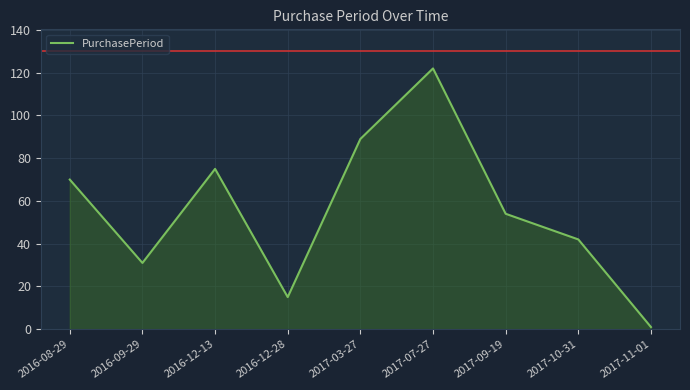

Between 2017-03-27 and 2017-10-31, which is larger?

2017-03-27